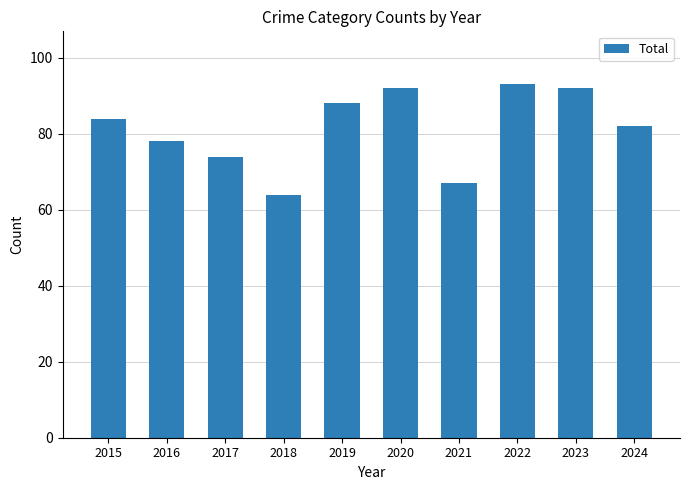

How many values are below 84?

5